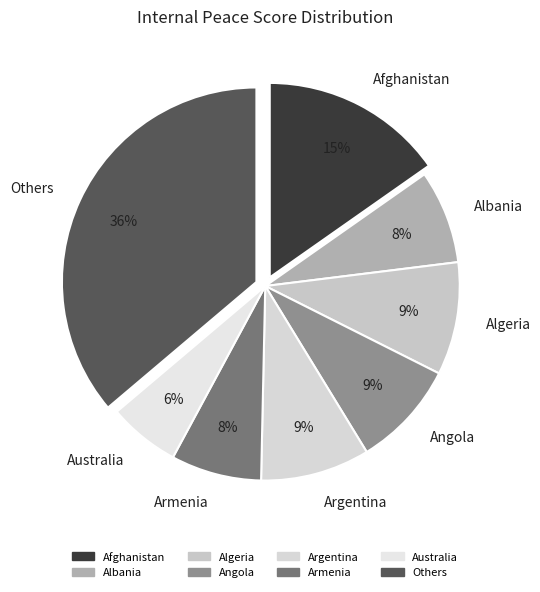

To the nearest percent, what is the difference between the largest and smallest slice percentages?

30%